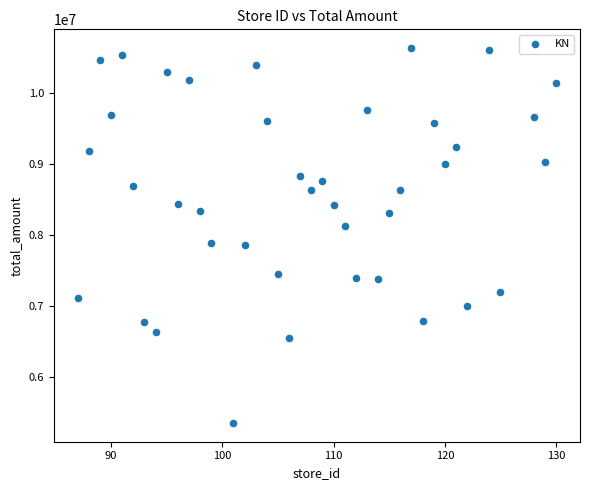

What is the range of Y values (max minus min)?

5282941